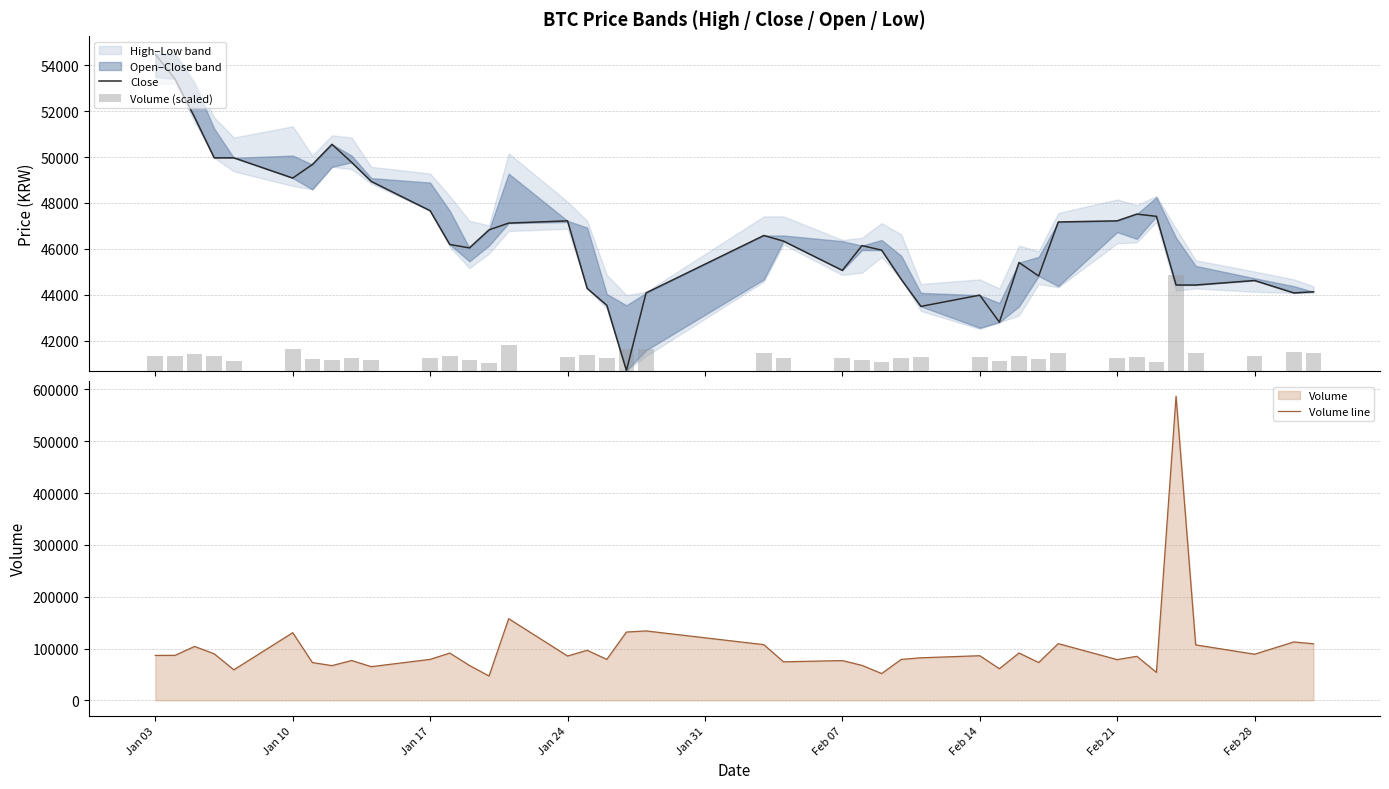

How many values in the Volume line series are below 85525?

20